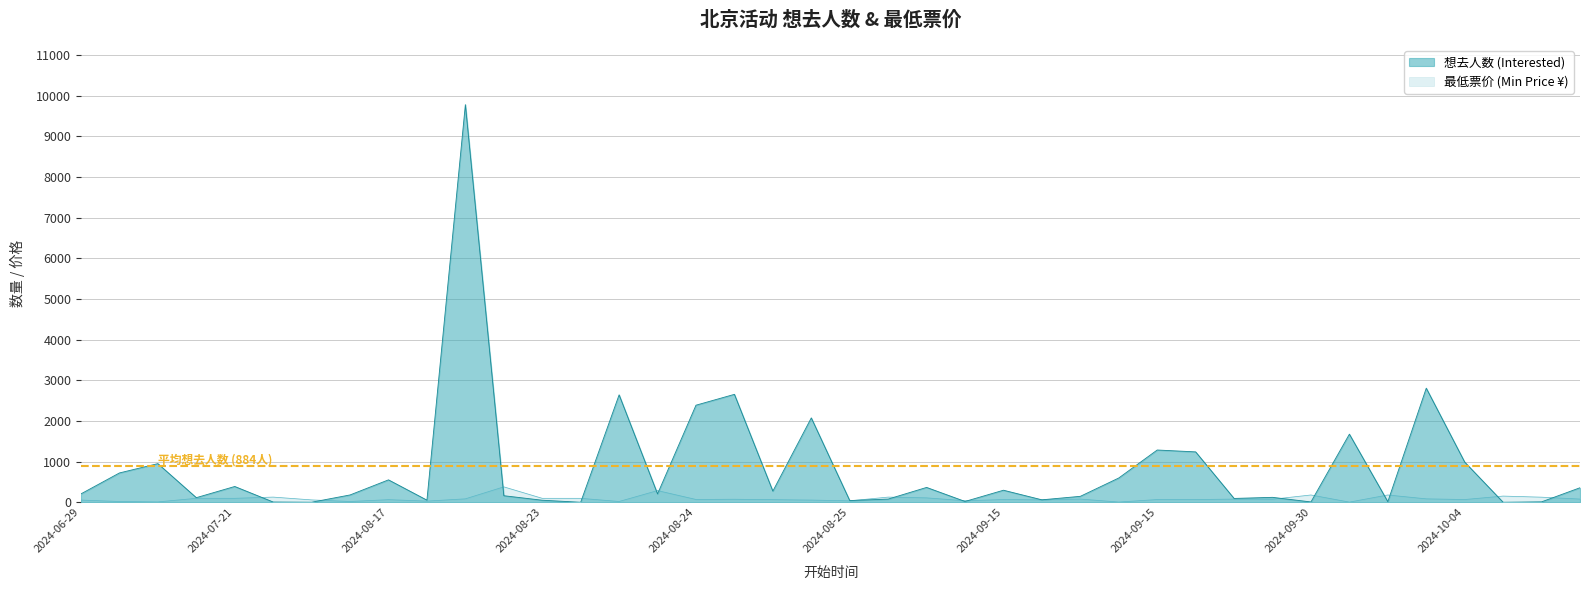

At which label does 想去人数 (Interested) first exceed 208?

2024-07-13